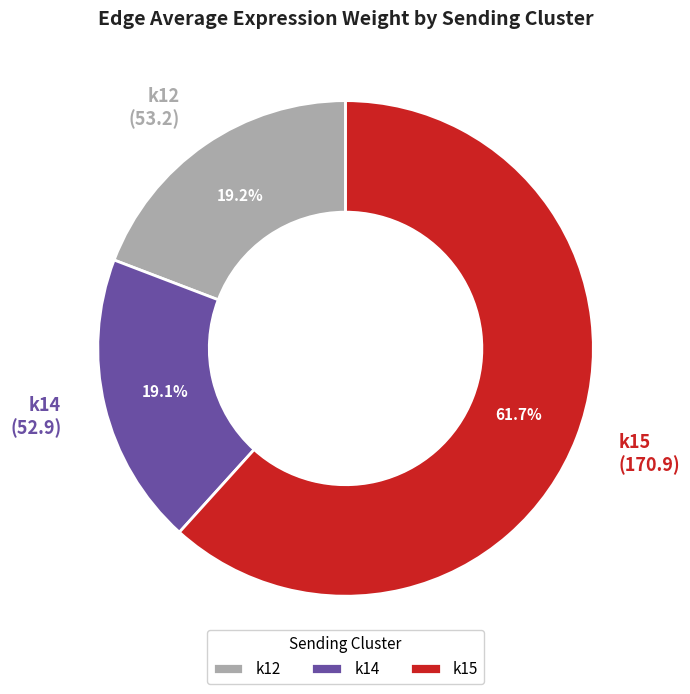

Does k15 account for over 50% of the chart?

Yes